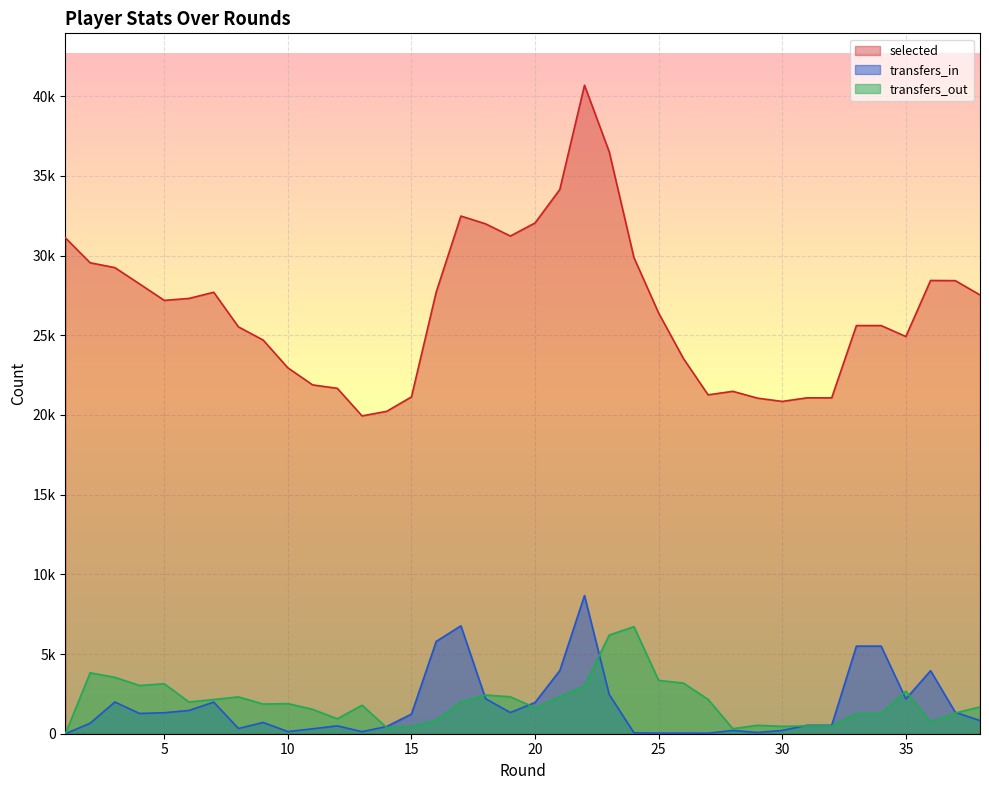

How many data points does each series have?

38